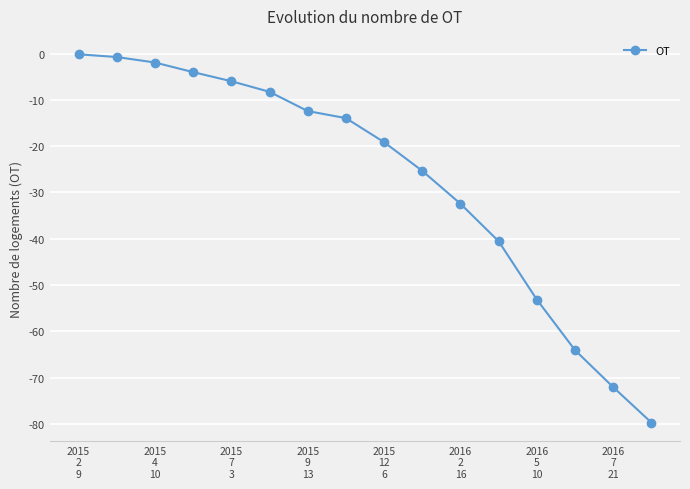

Reading left to right, list all the values displayed in this chart.

-0.2	-0.8	-1.9	-4.0	-6.0	-8.3	-12.4	-14.0	-19.1	-25.3	-32.4	-40.5	-53.1	-64.0	-72.0	-79.7